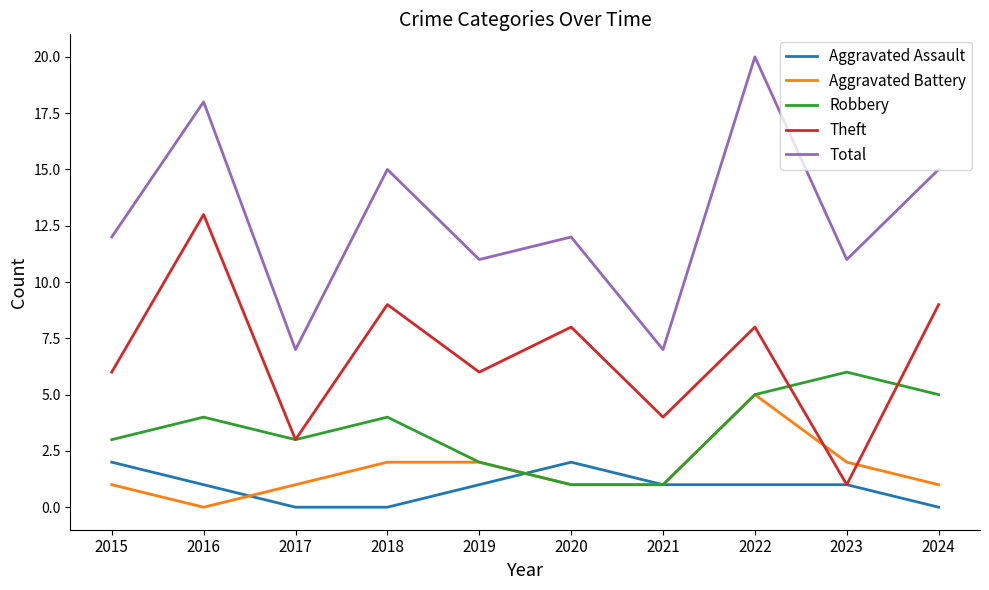

Where does the Aggravated Assault series first go above 1?

2015